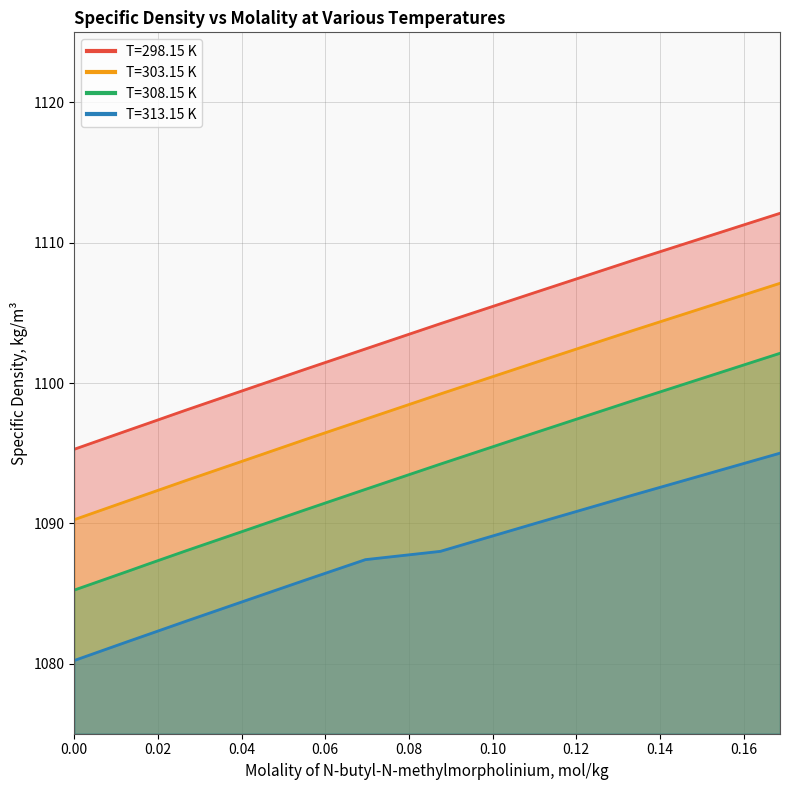

List the labels in order of T=308.15 K value, smallest first.

0.0, 0.0128, 0.0178, 0.0268, 0.0403, 0.055, 0.0696, 0.0875, 0.1103, 0.1334, 0.1687